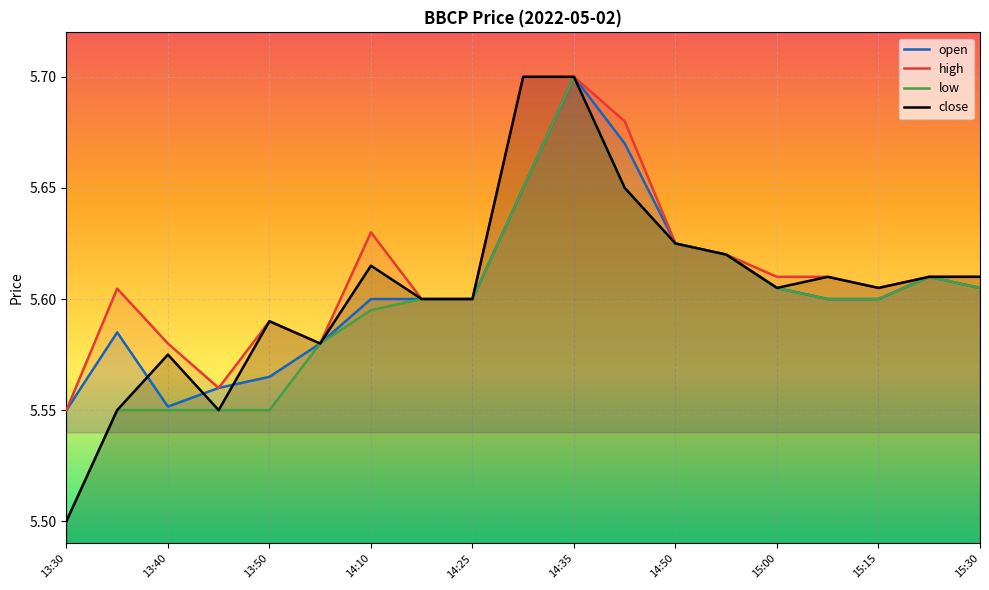

How many categories are shown in the chart?

19